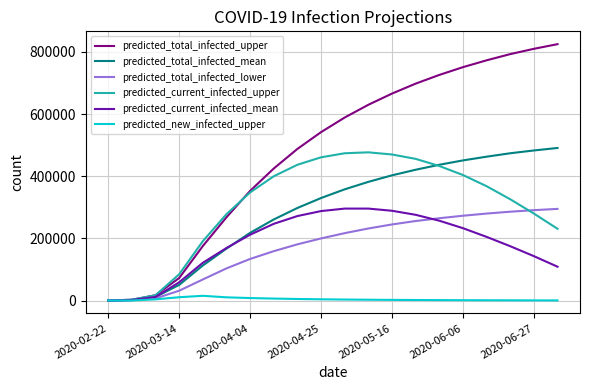

What is the difference between the maximum and minimum values in the predicted_current_infected_mean series?

295756